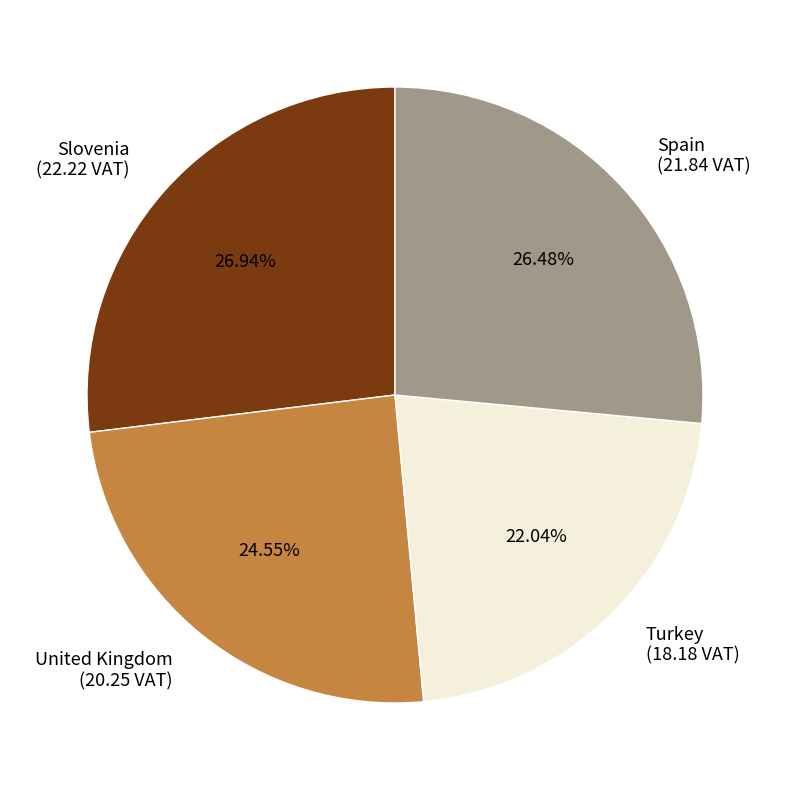

What is the smallest slice in the pie chart?

Turkey